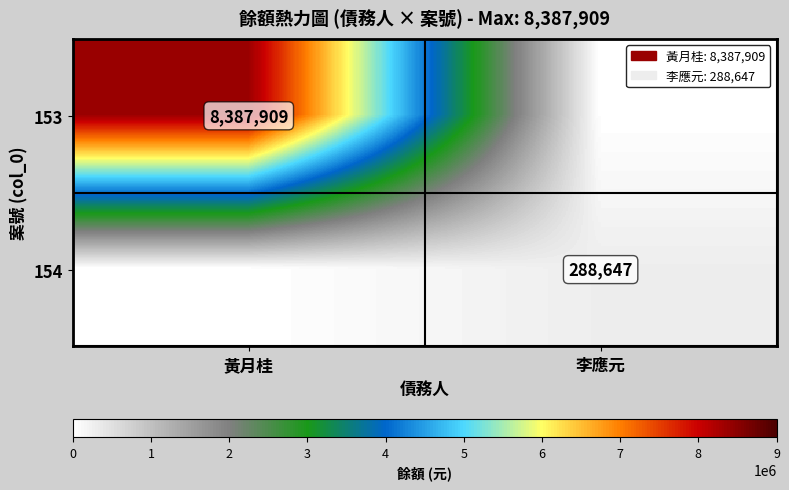

At which category is the sum across all series the highest?

黃月桂